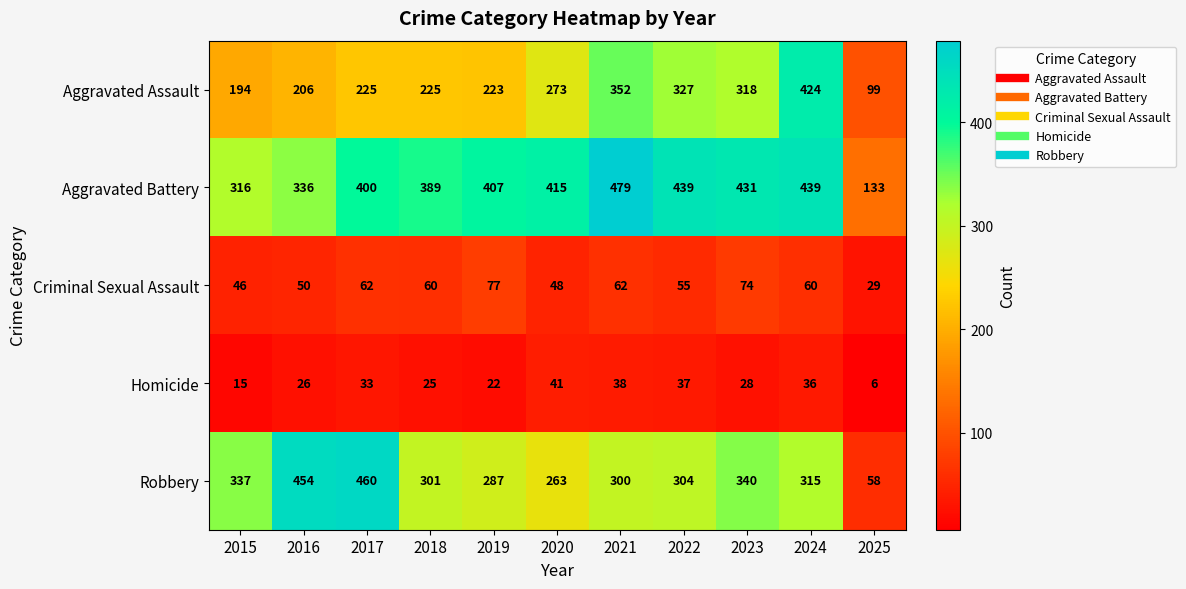

How many categories are shown in the chart?

11